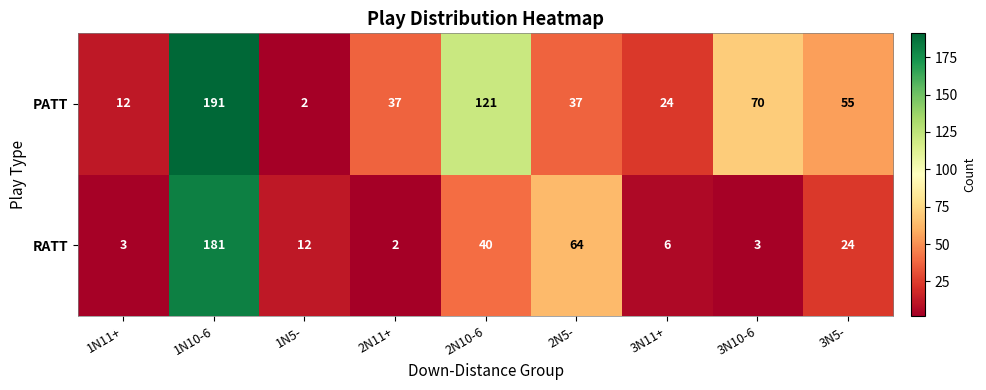

The value of RATT at 3N11+ is 6. True or false?

True